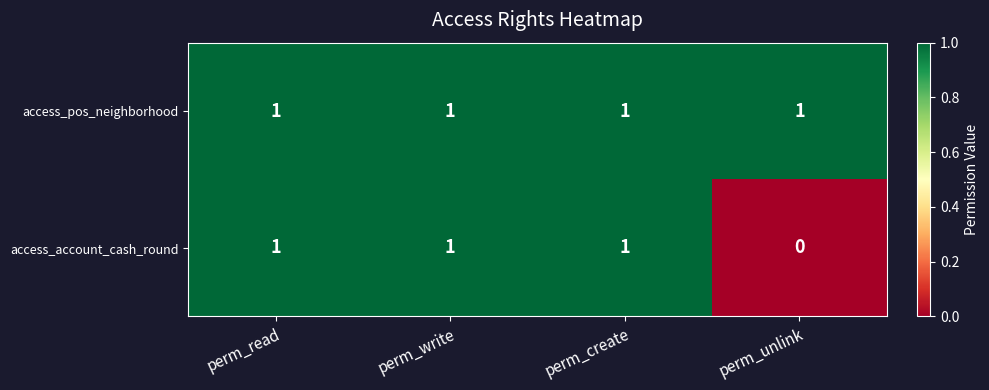

Rank the series by their average value, from highest to lowest.

access_pos_neighborhood, access_account_cash_round